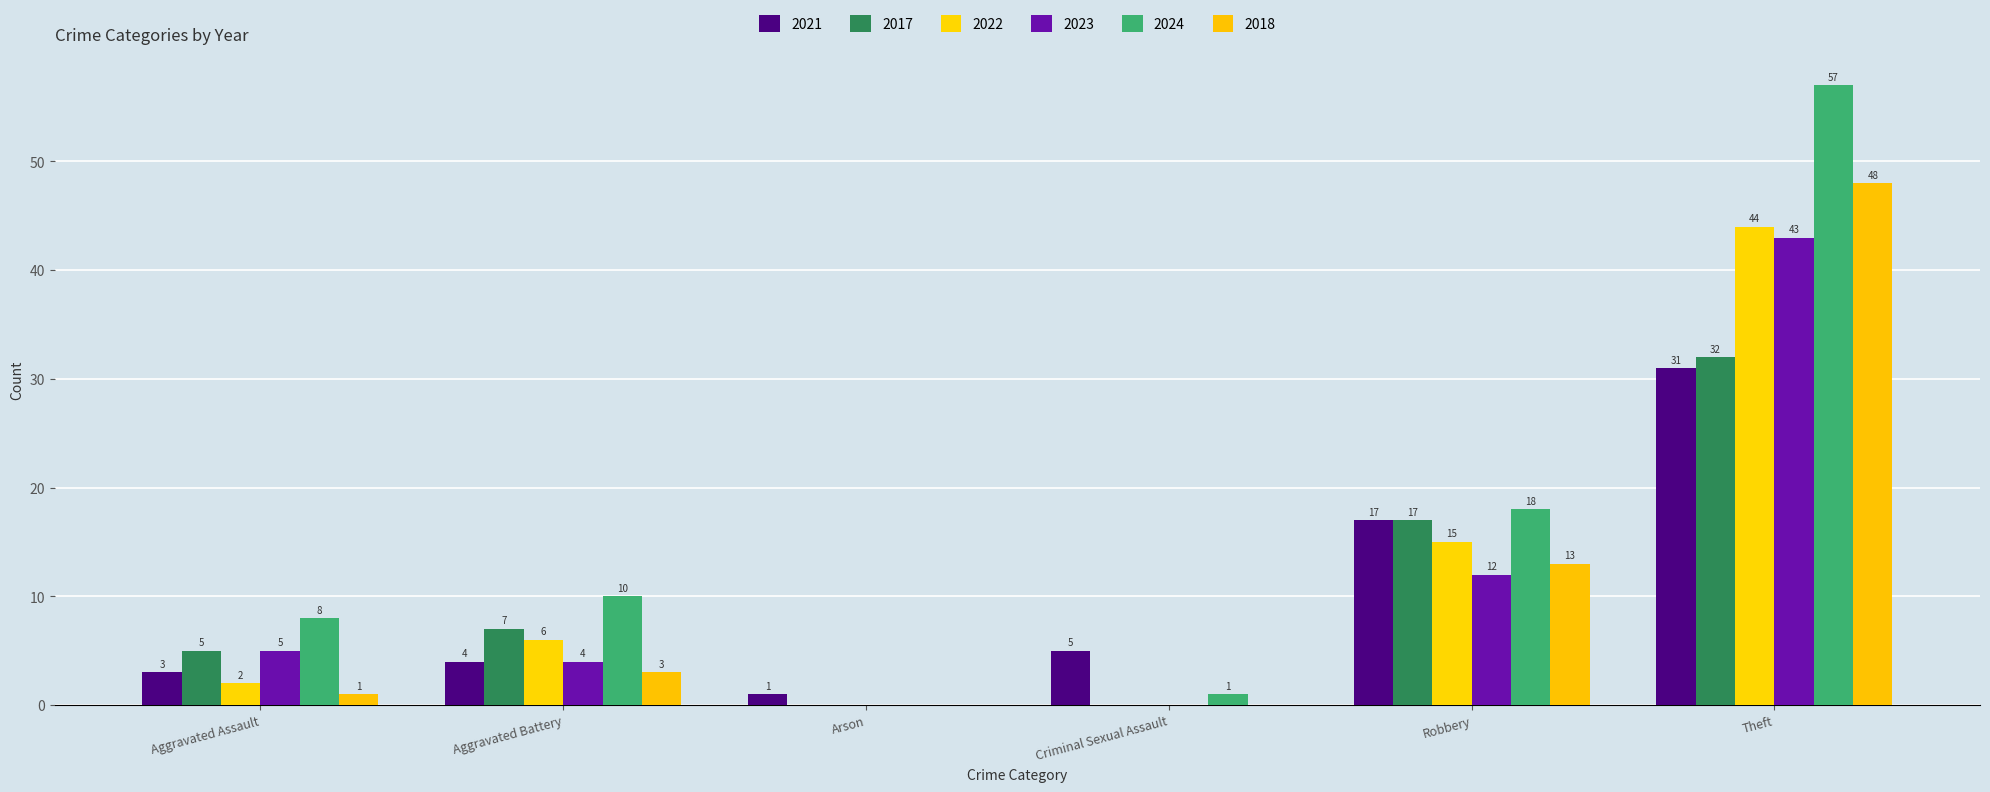

What position from the right is Aggravated Battery?

5